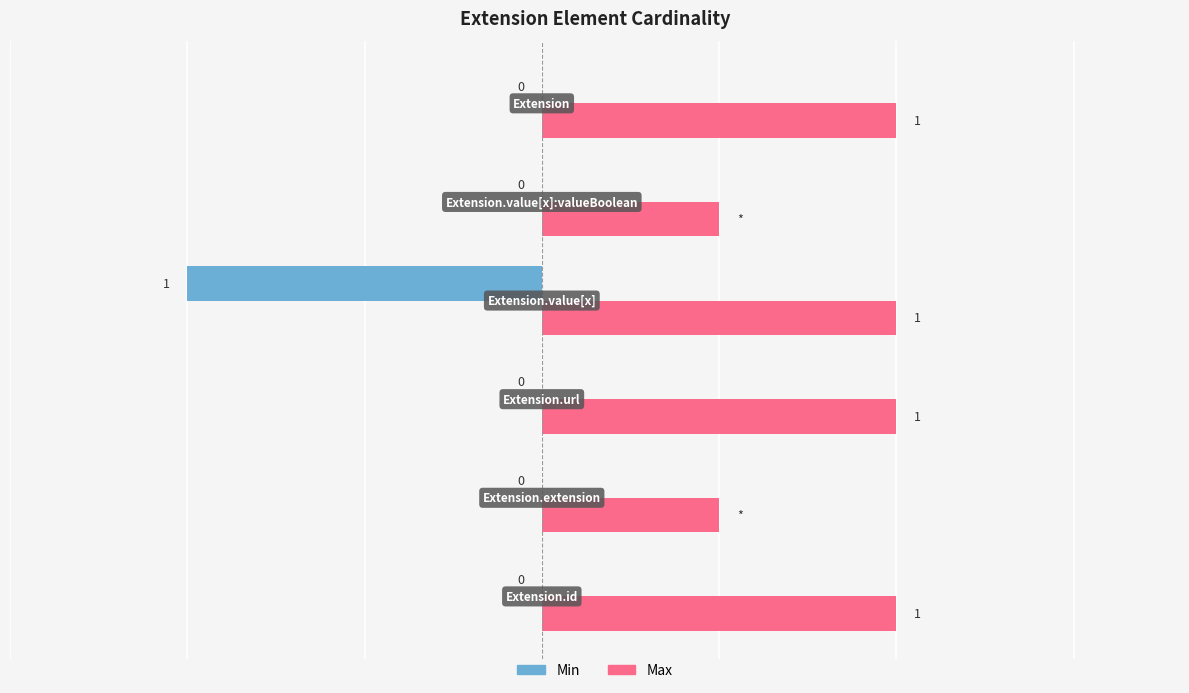

Rank the series by their average value, from highest to lowest.

Max, Min